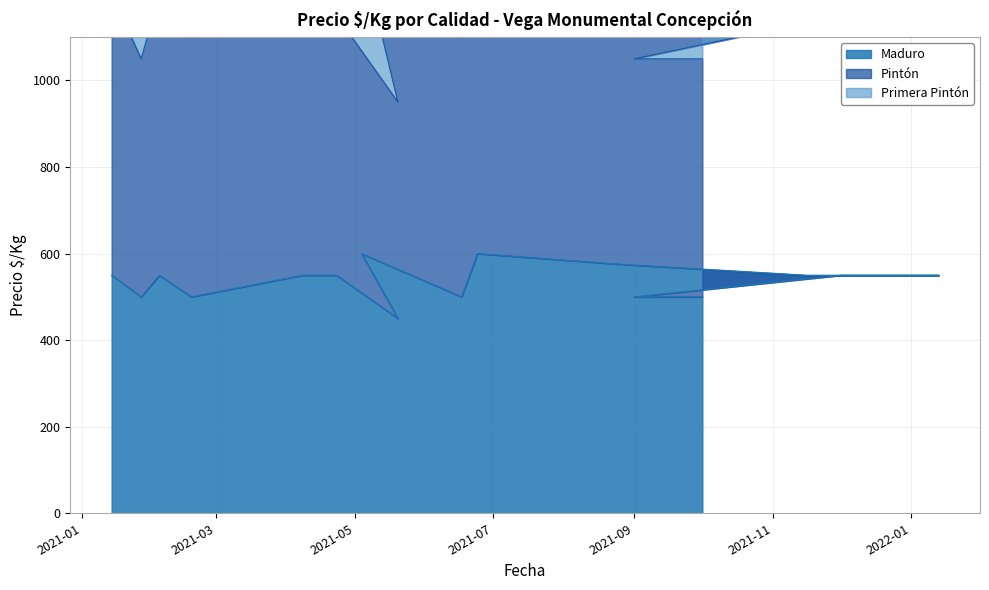

Which category has the highest value in the Primera Pintón series?

2021-05-04